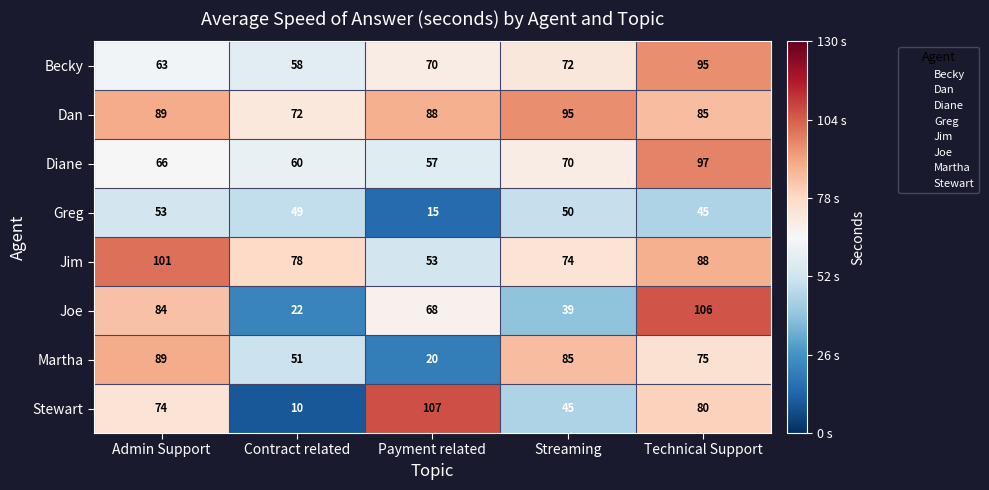

At which category is the sum across all series the highest?

Technical Support